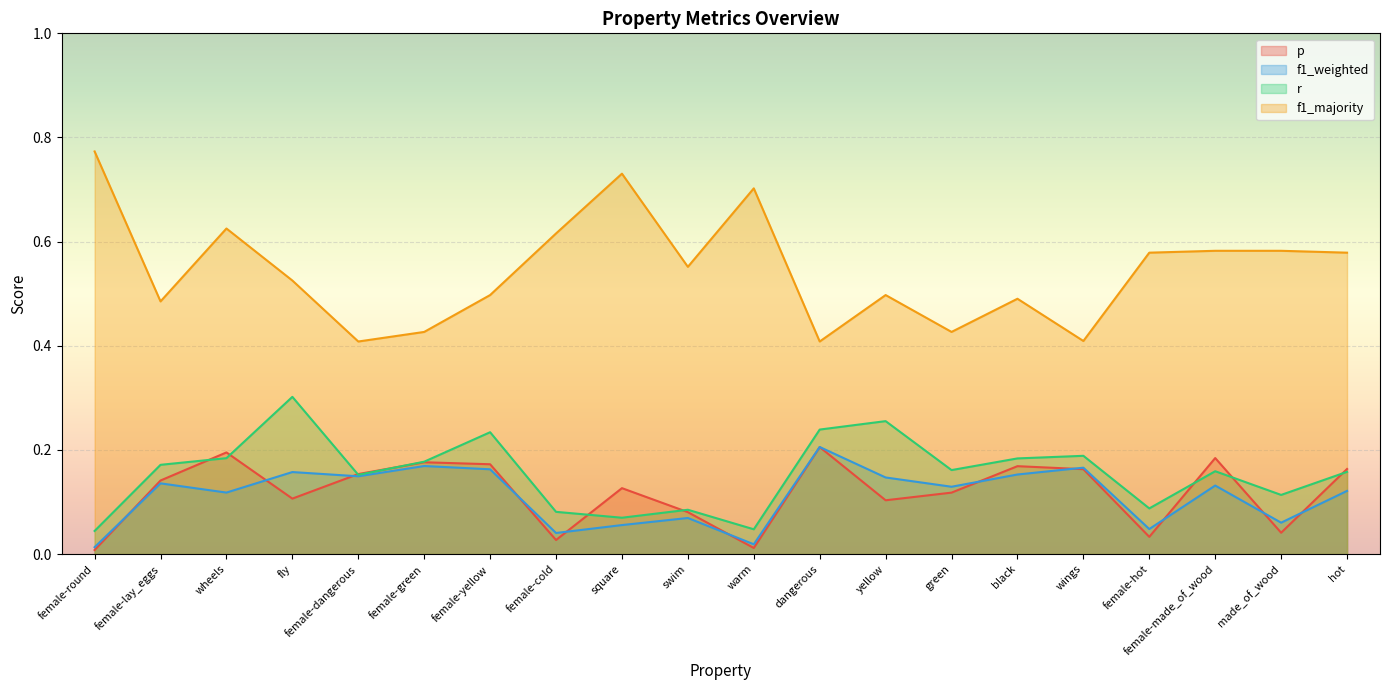

Where do f1_weighted and p first cross each other?

female-round and female-lay_eggs